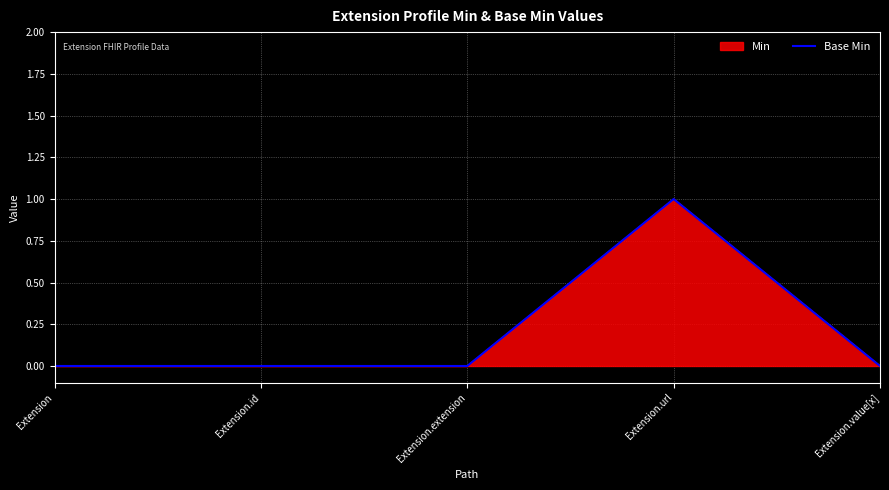

What is the label of the 5th point from the right?

Extension